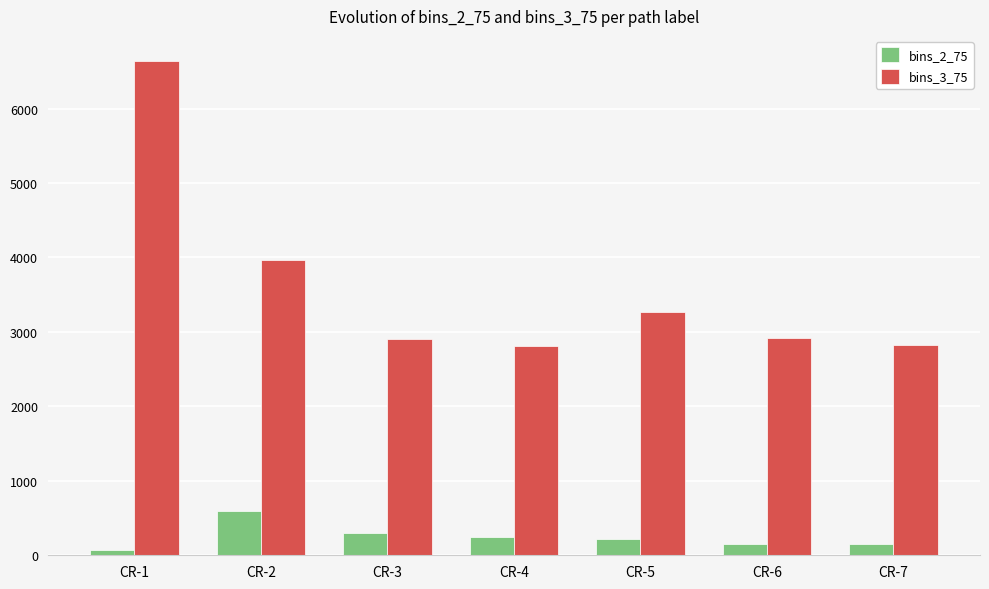

Which category has the highest value in the bins_3_75 series?

CR-1